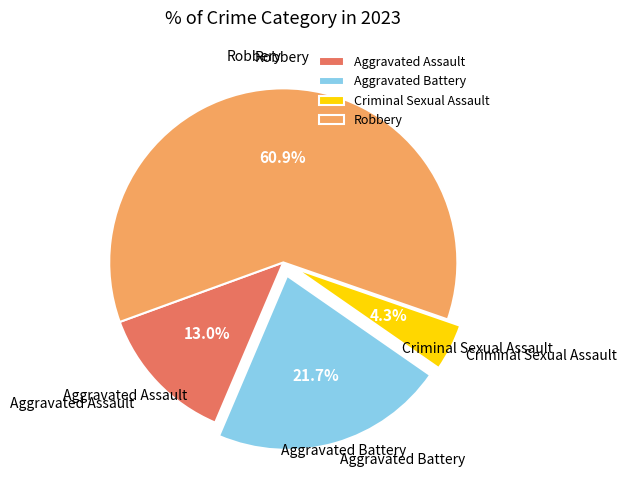

How many segments does this pie chart have?

4